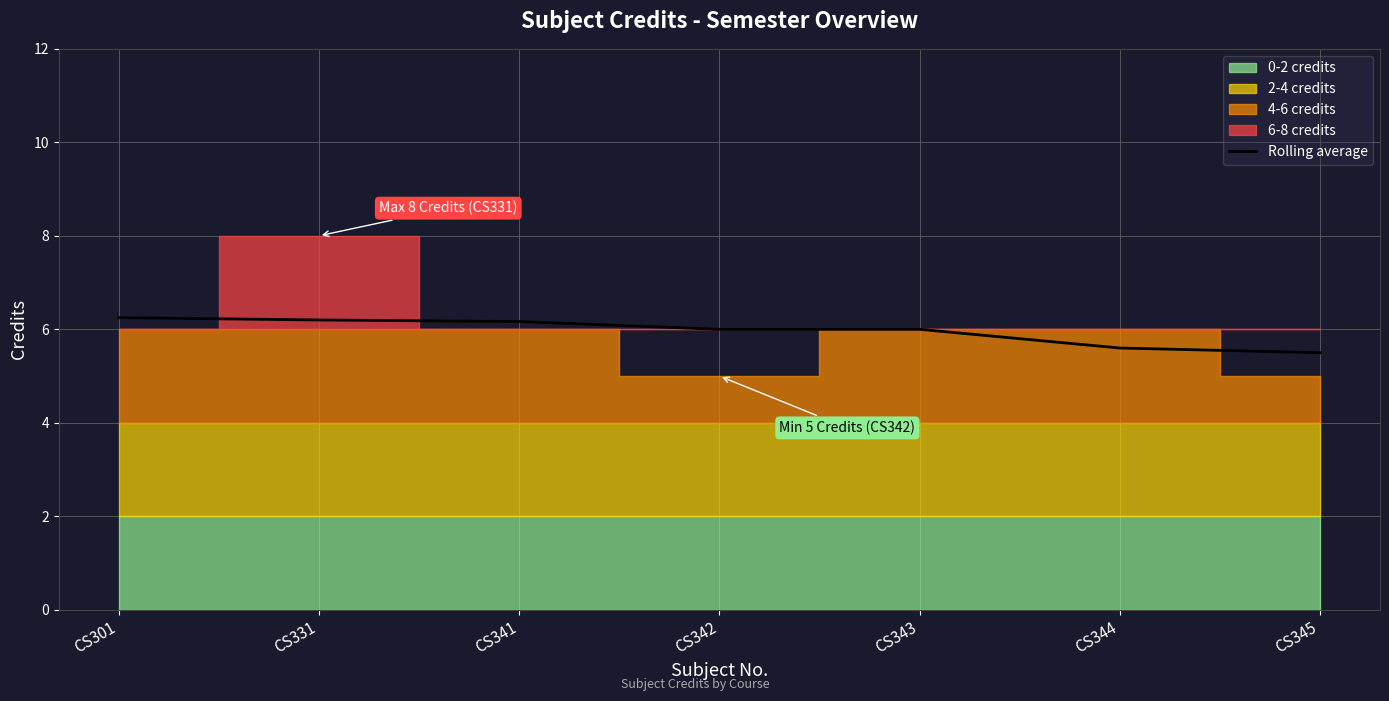

How many values are below 6?

2